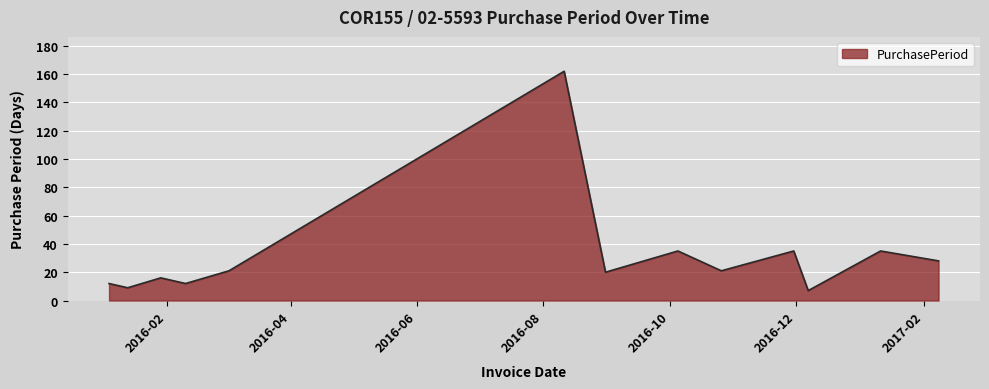

What is the minimum value shown in the chart?

7